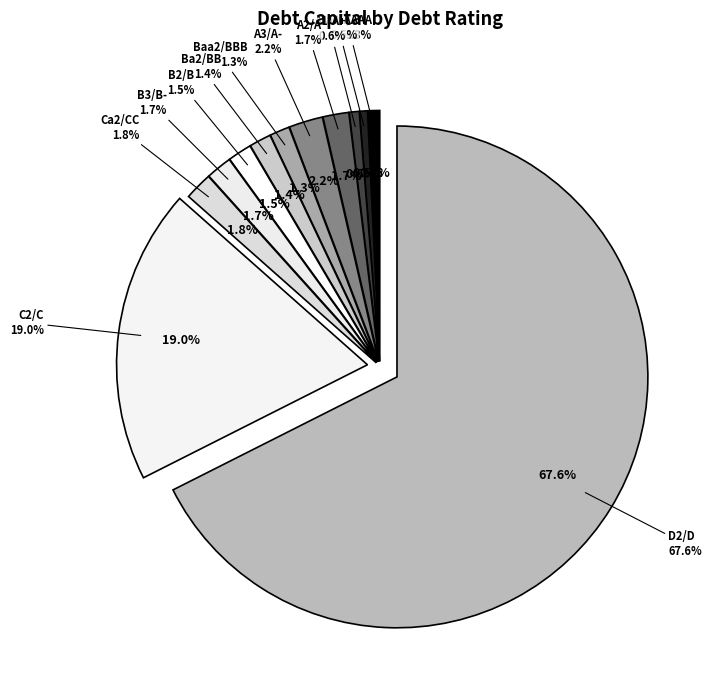

To the nearest percent, what is the average slice percentage?

9%